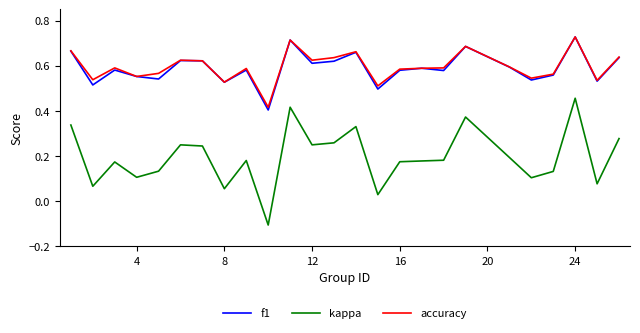

True or false: kappa has more than 2 points higher than both neighbors.

True